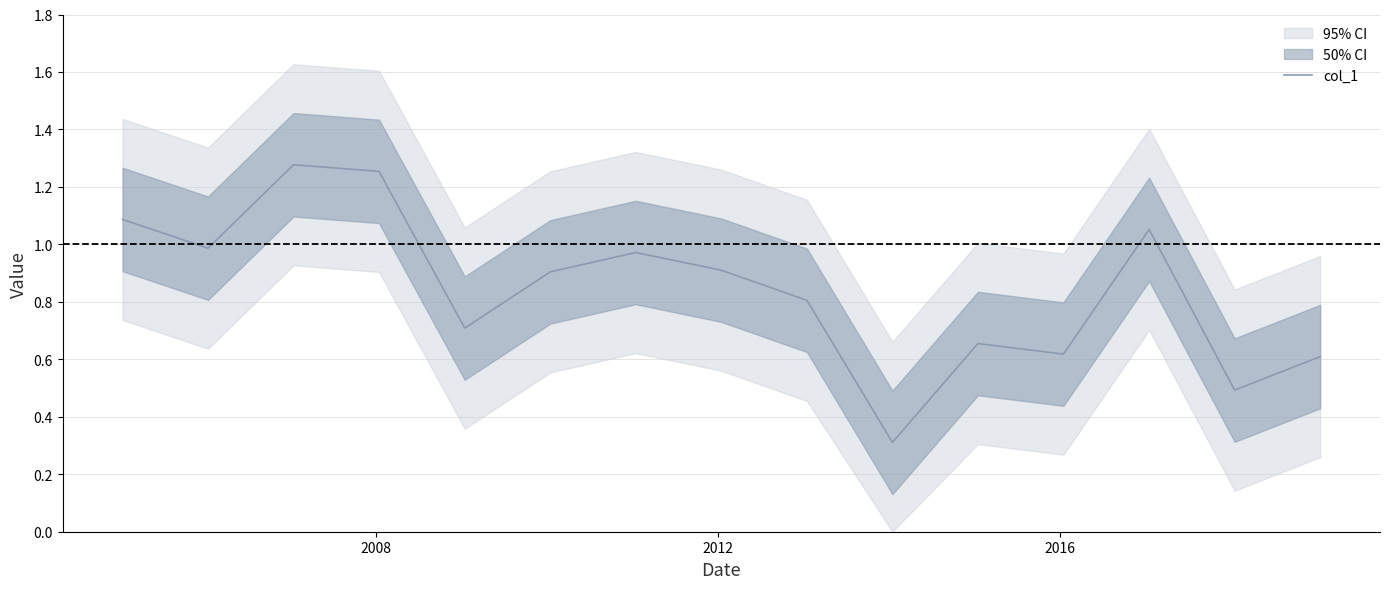

Reading left to right, extract all data points from this chart.

1.1	1.0	1.3	1.3	0.7	0.9	1.0	0.9	0.8	0.3	0.7	0.6	1.1	0.5	0.6